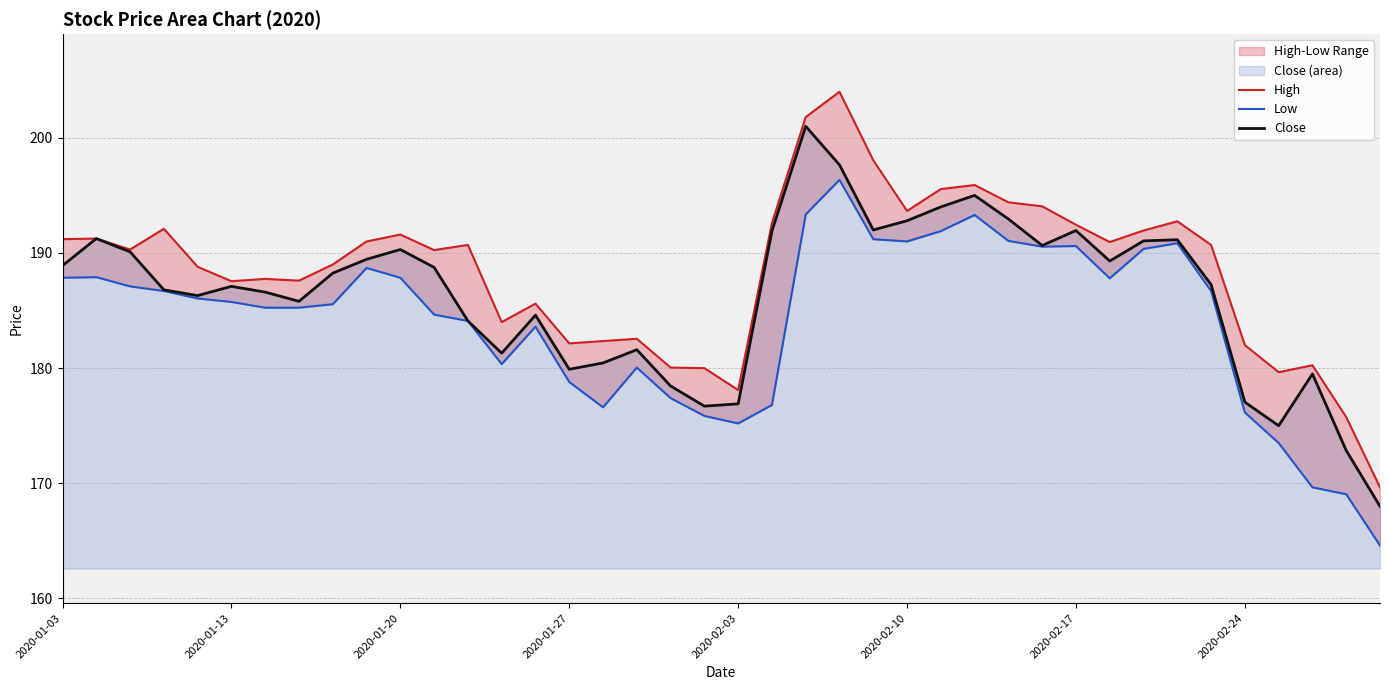

True or false: High has a value of 189.0 at 8.

True